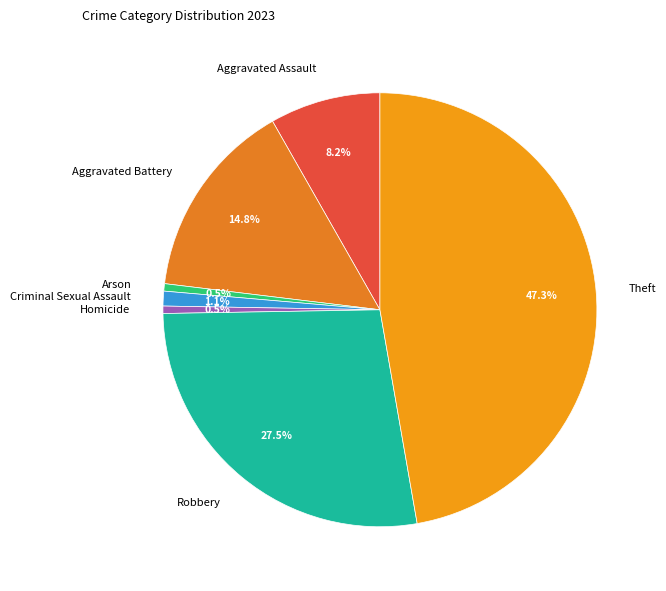

Between Arson and Aggravated Assault, which is larger?

Aggravated Assault